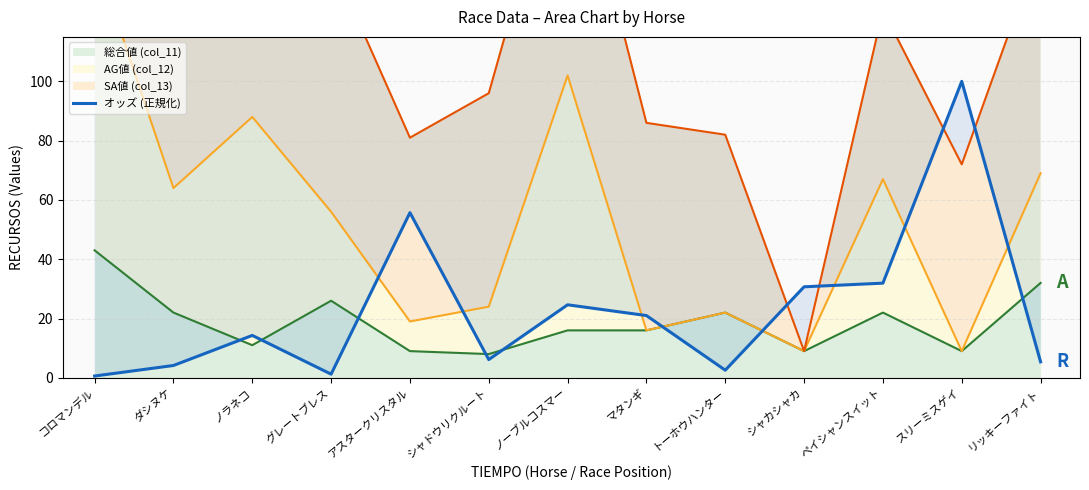

True or false: the data has more than 1 interior local peaks.

True